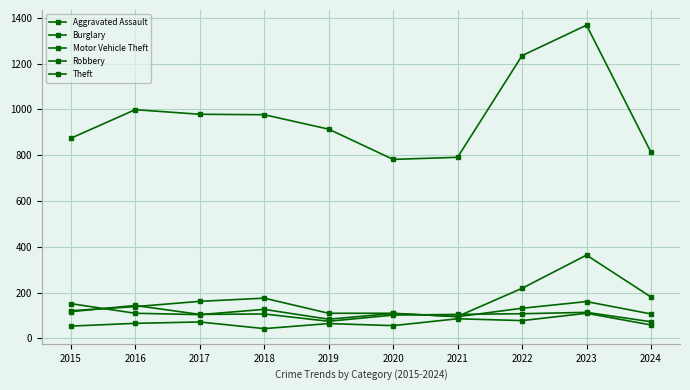

True or false: Robbery has a value of 167 at 2017.

False